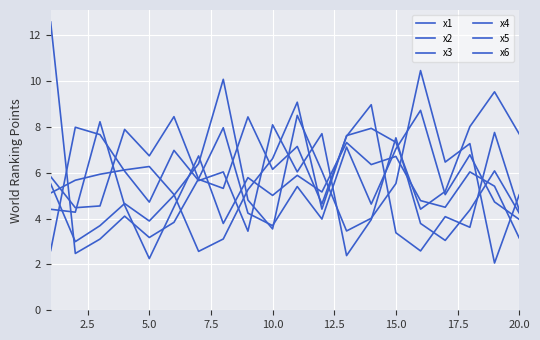

Is this an area chart (filled region under the line)?

No